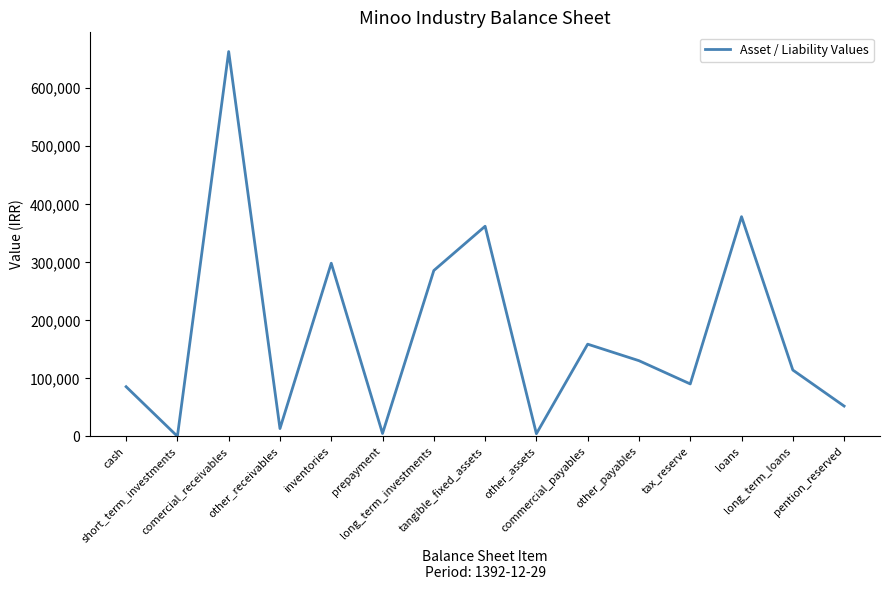

At which category does the data reach its first local peak?

comercial_receivables